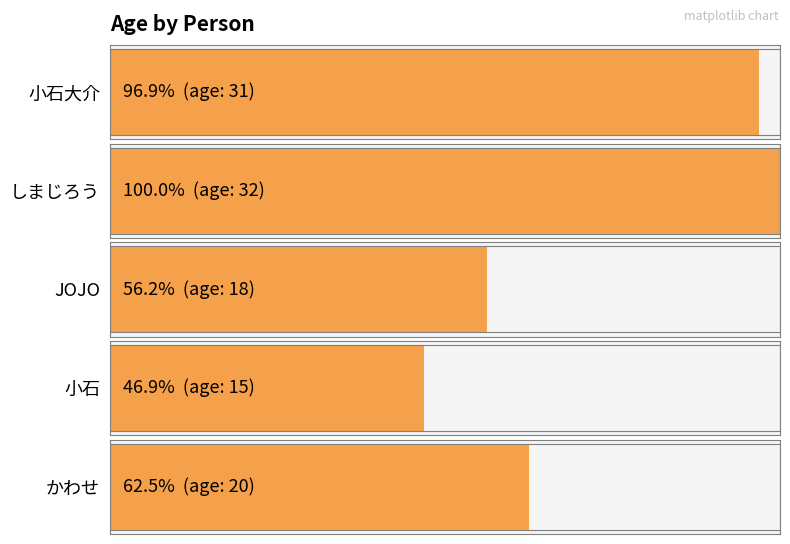

How many bars are there in total?

5